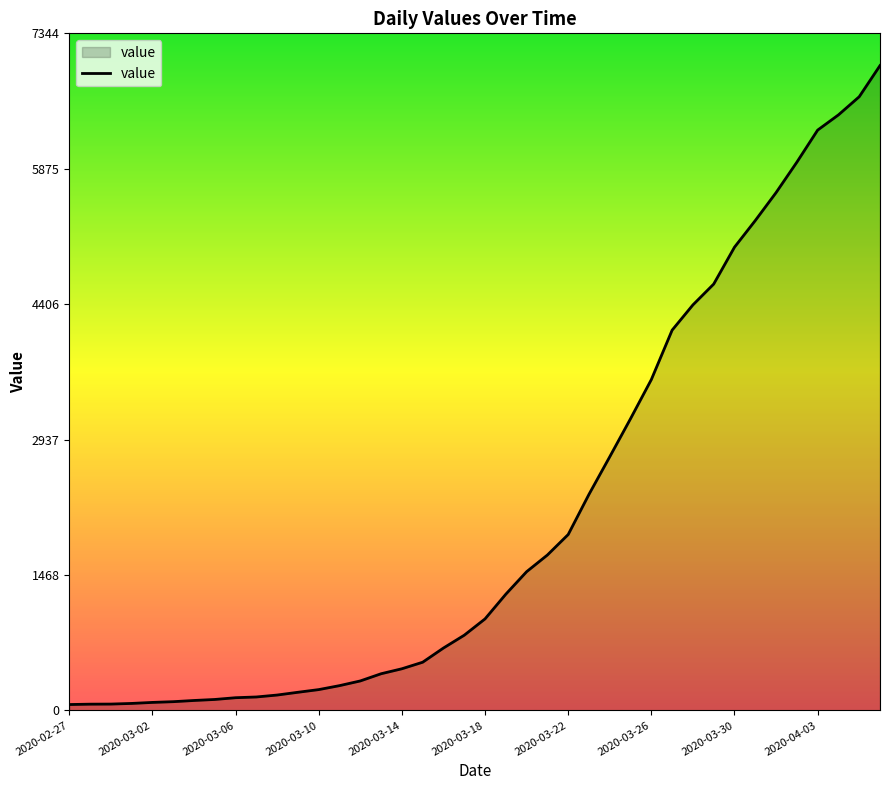

What is the difference between the maximum and minimum values?

6931